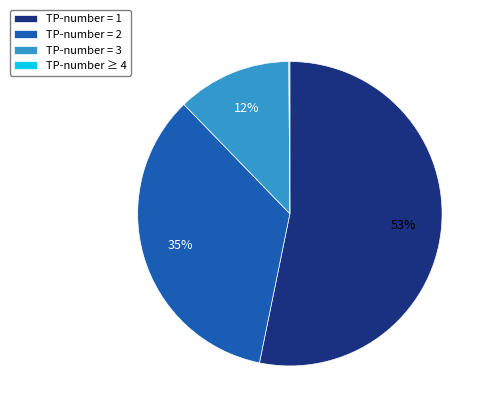

Is there a majority slice in this chart?

Yes